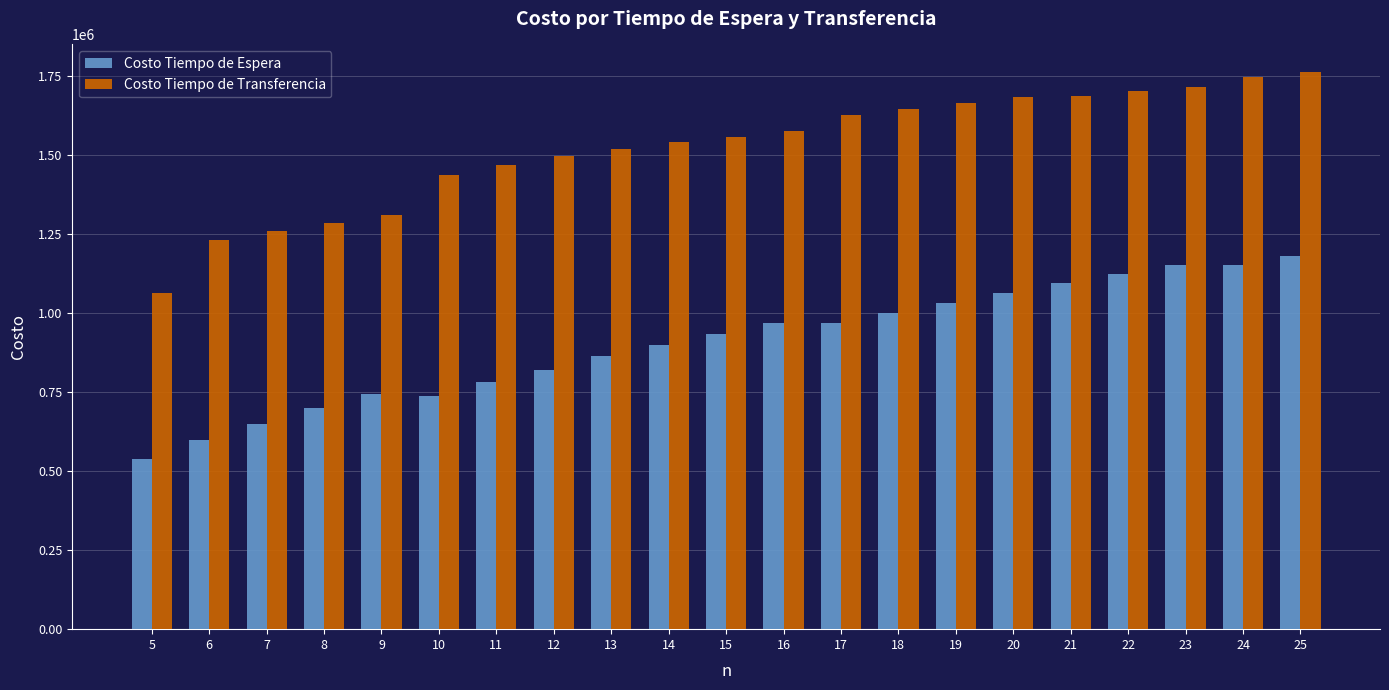

Are the bars grouped side by side (vs. stacked)?

Yes